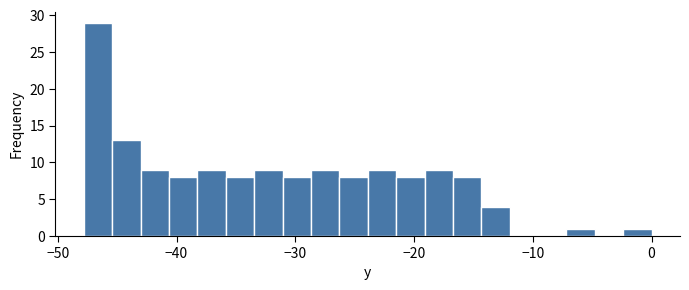

Around what value on the x-axis is the tallest bar? Give the approximate position of its centre, as read against the axis.

-47